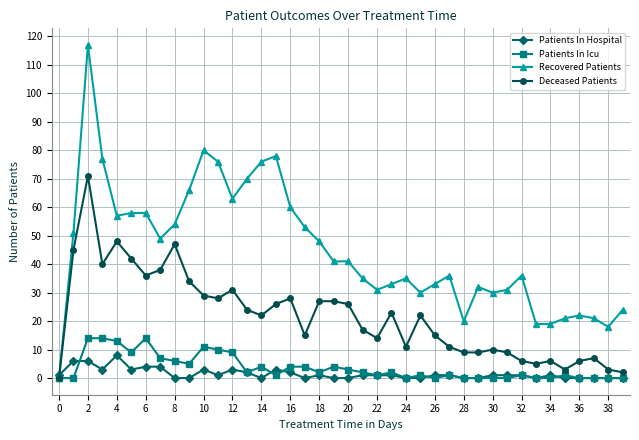

What is the greatest value displayed?

117